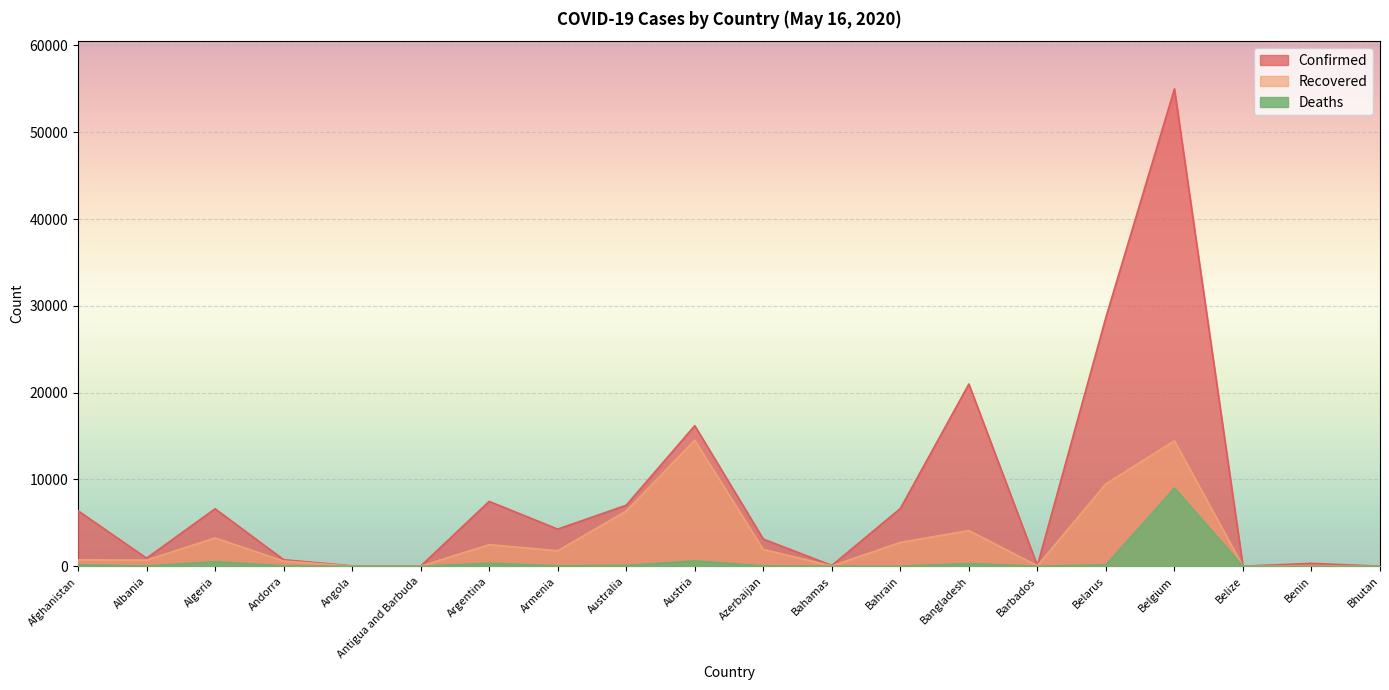

At which category does the chart reach its peak across all series?

Belgium